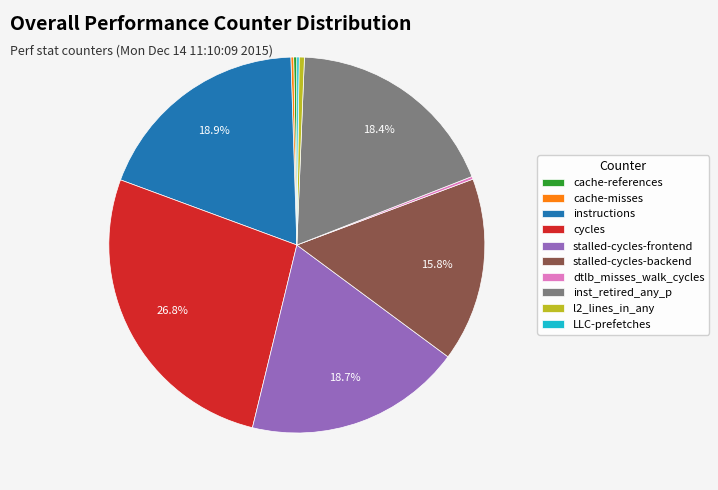

Does stalled-cycles-backend represent more than half of the total?

No